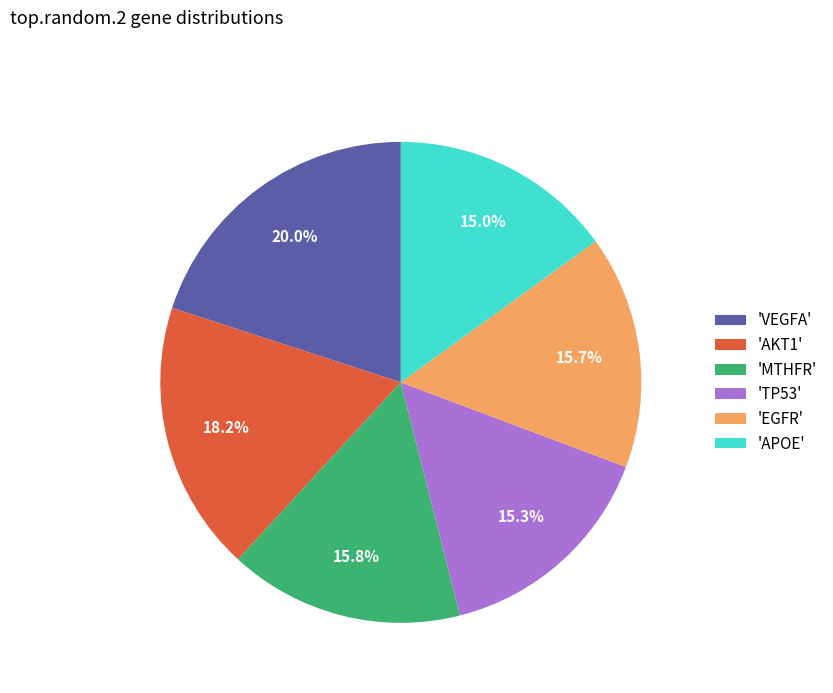

Does any single category account for the majority?

No